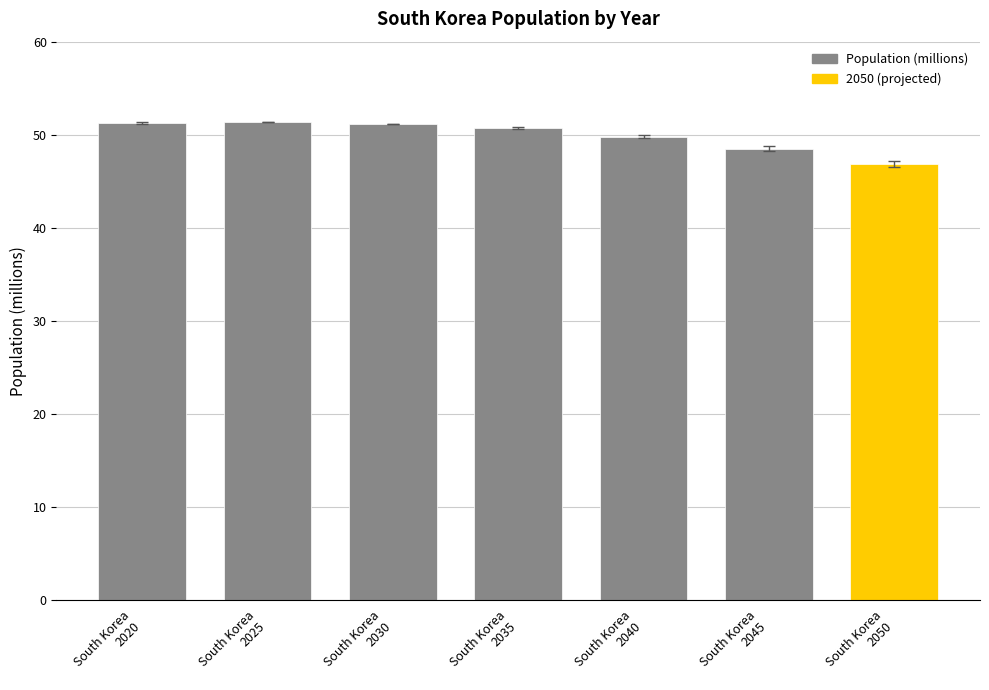

How many data points does each series have?

7